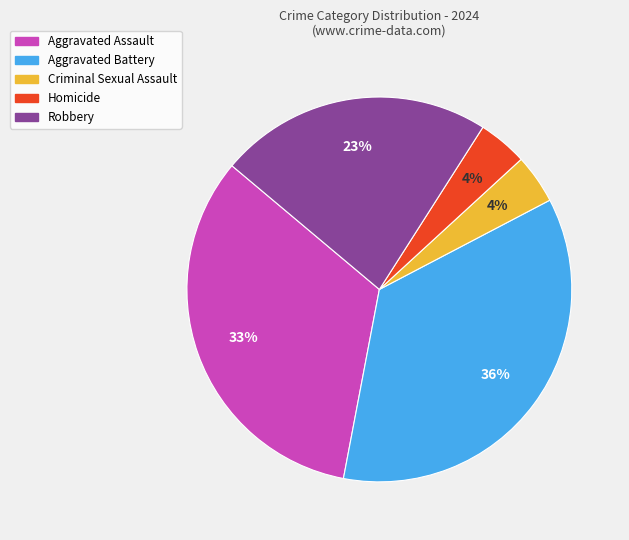

Which has a higher value, Homicide or Aggravated Battery?

Aggravated Battery